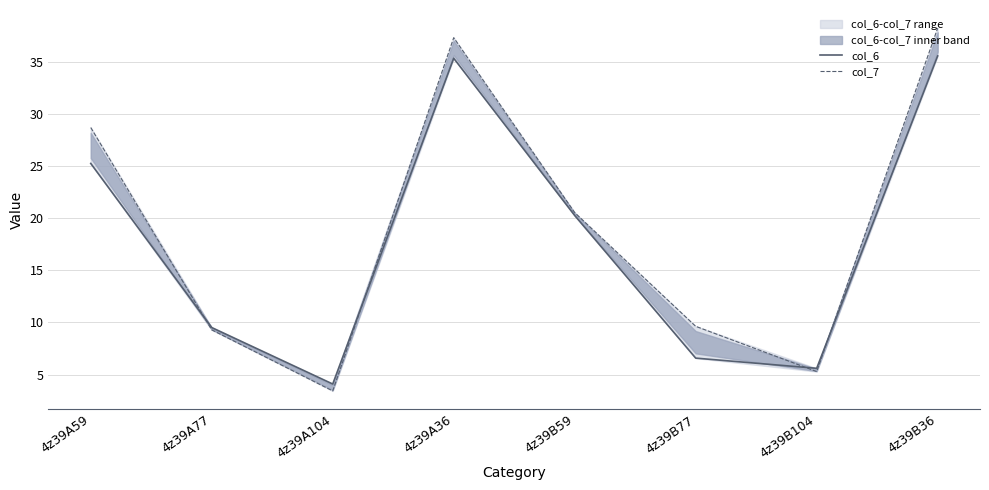

Where do col_6 and col_7 first cross each other?

4z39A59 and 4z39A77